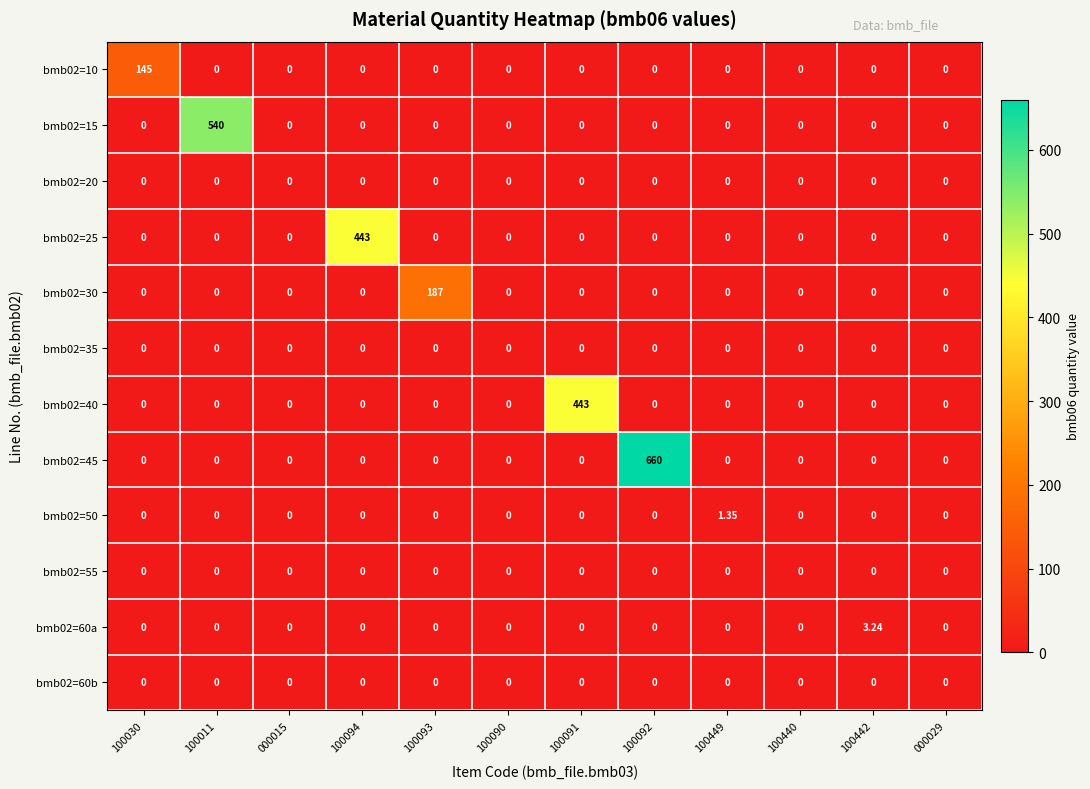

Is the value of bmb02=60b at 100440 greater than the value of bmb02=25 at 100094?

No